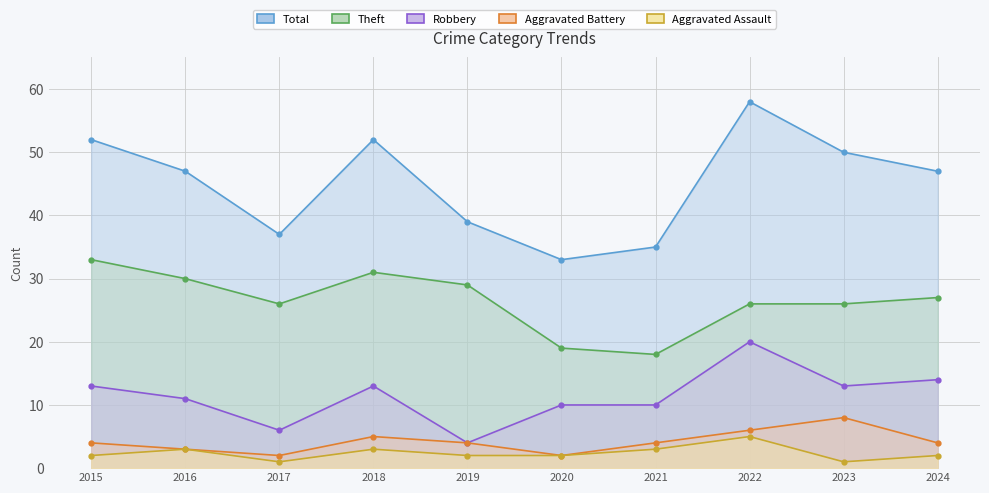

Reading left to right, what are all the values shown in this chart?

Robbery: 13	11	6	13	4	10	10	20	13	14
Theft: 33	30	26	31	29	19	18	26	26	27
Aggravated Assault: 2	3	1	3	2	2	3	5	1	2
Aggravated Battery: 4	3	2	5	4	2	4	6	8	4
Total: 52	47	37	52	39	33	35	58	50	47